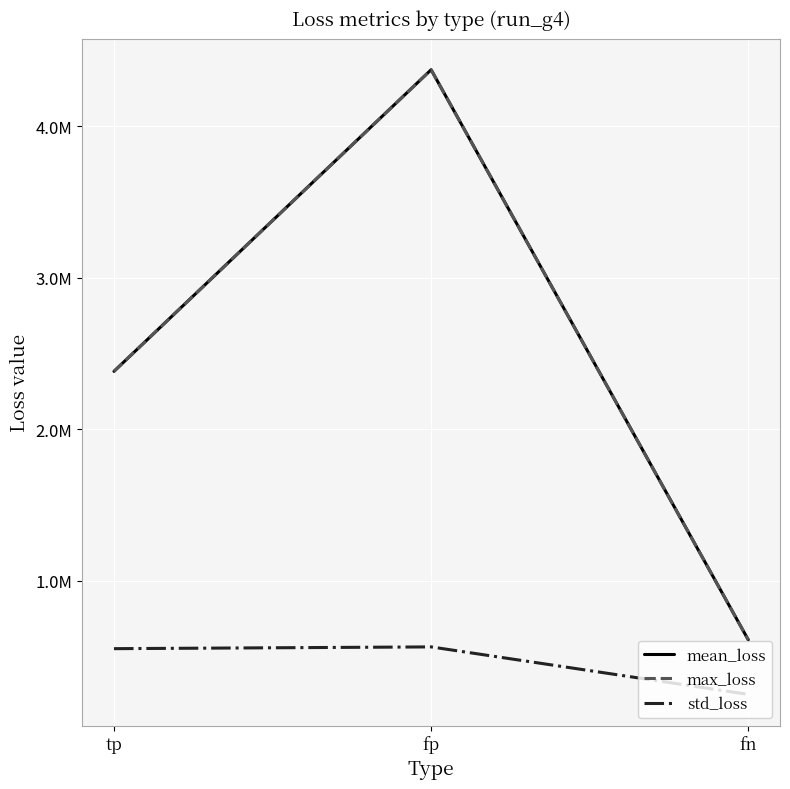

Does the chart display data point markers on the line(s)?

No